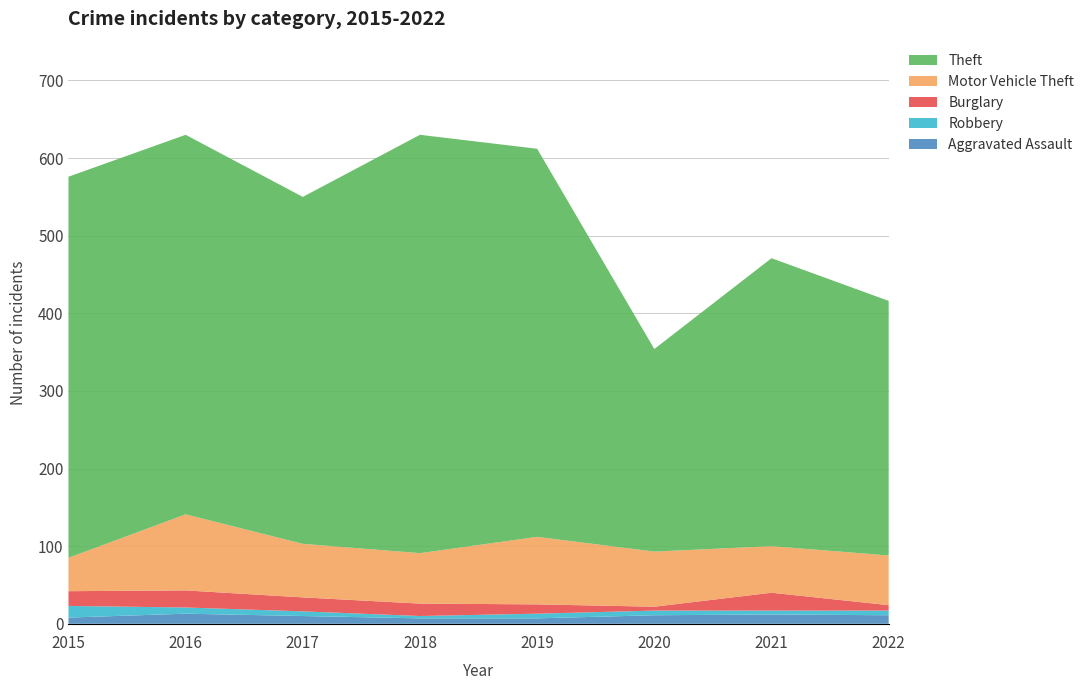

Reading right to left, transcribe all the data shown in this chart.

Aggravated Assault: 2022=11	2021=12	2020=11	2019=7	2018=7	2017=10	2016=13	2015=8
Robbery: 2022=6	2021=5	2020=6	2019=6	2018=3	2017=6	2016=8	2015=15
Burglary: 2022=7	2021=23	2020=5	2019=12	2018=16	2017=18	2016=22	2015=19
Motor Vehicle Theft: 2022=64	2021=60	2020=71	2019=87	2018=65	2017=69	2016=98	2015=43
Theft: 2022=328	2021=371	2020=261	2019=500	2018=539	2017=447	2016=489	2015=491